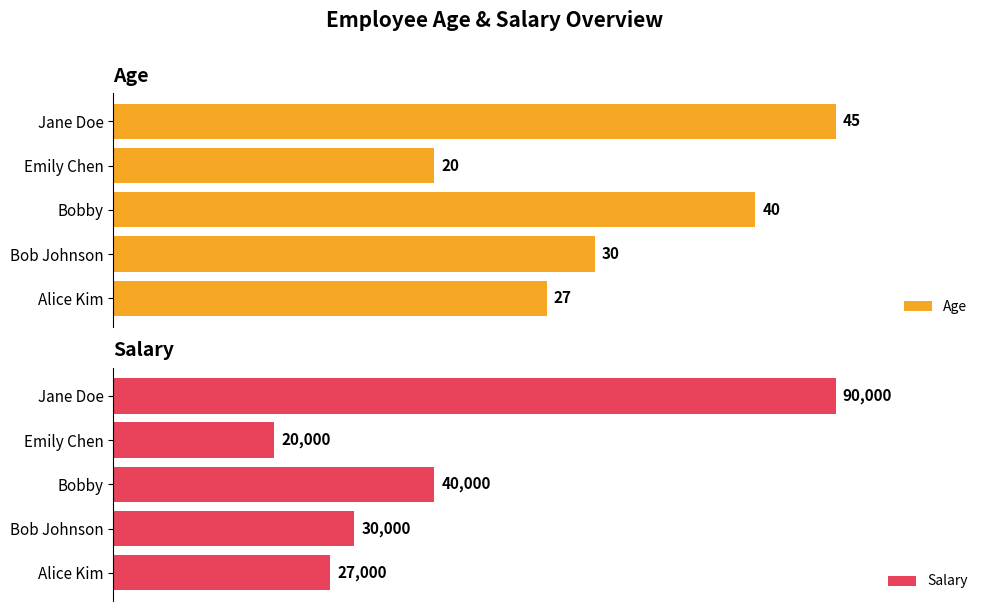

The value of Salary at Jane Doe is 90000. True or false?

True